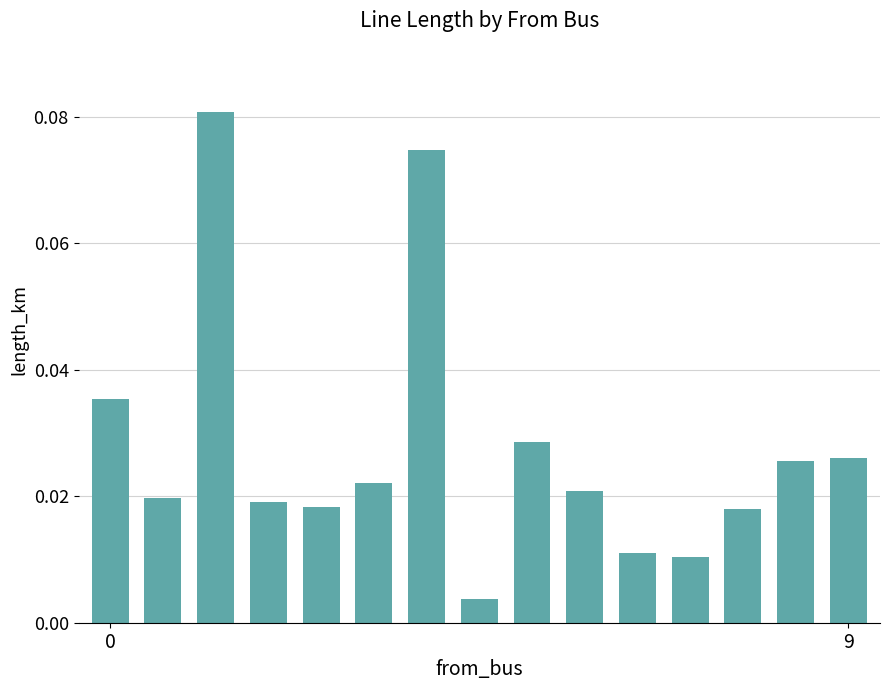

What is the sum of all values?

0.4